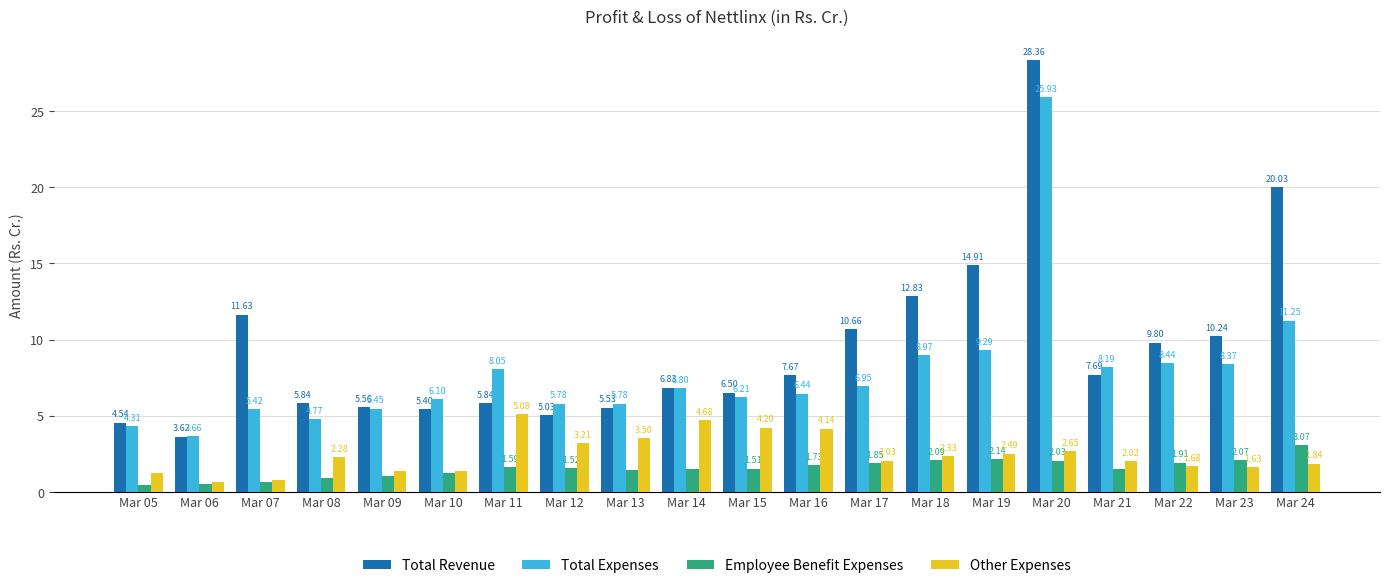

What is the difference between the Employee Benefit Expenses values at Mar 21 and Mar 07?

0.9